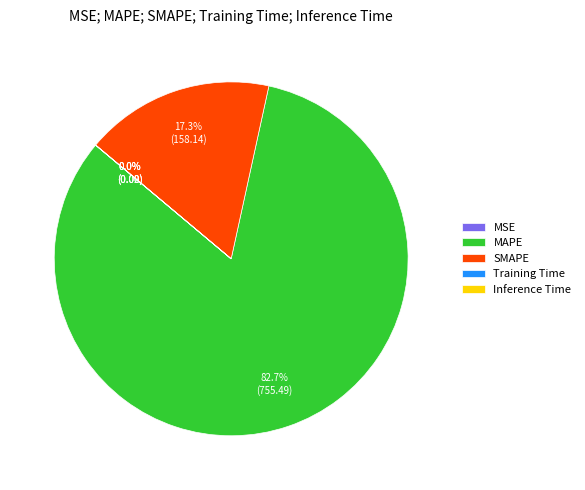

Which category has the biggest portion of the pie?

MAPE